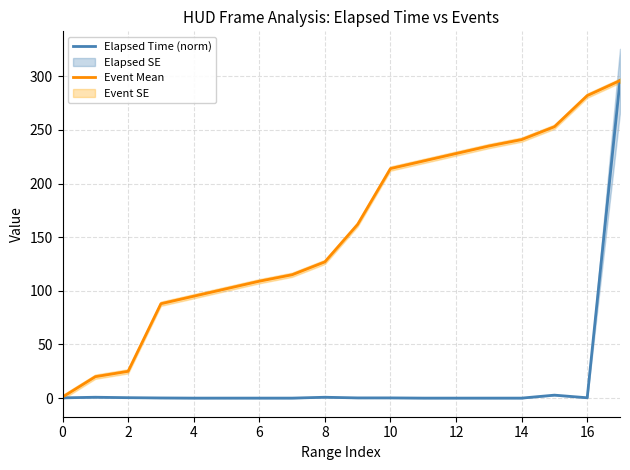

The Event Mean series shows 49.4 at 8. True or false?

False